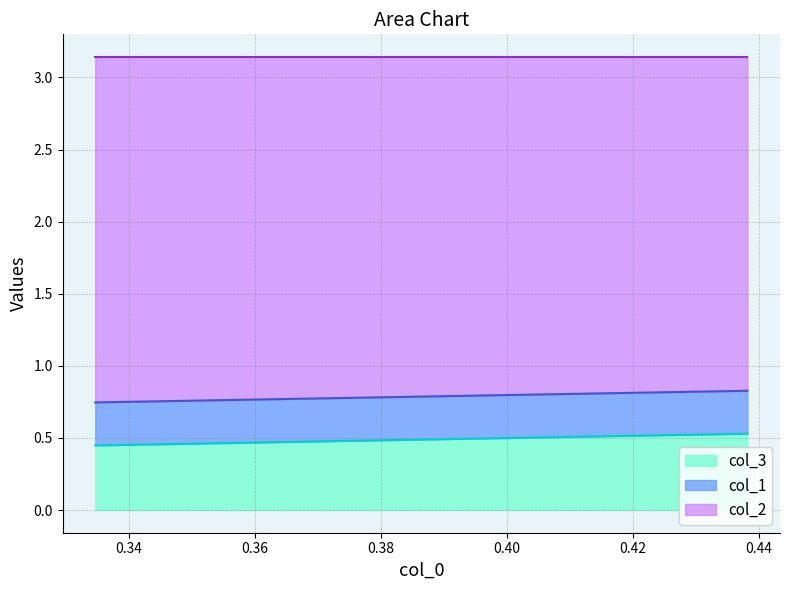

Which label corresponds to the largest value in the chart?

0.4381625441696111